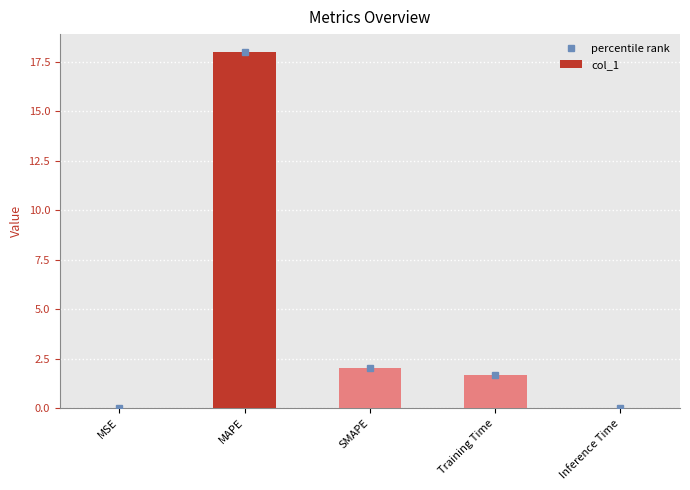

Are the bars grouped side by side (vs. stacked)?

No